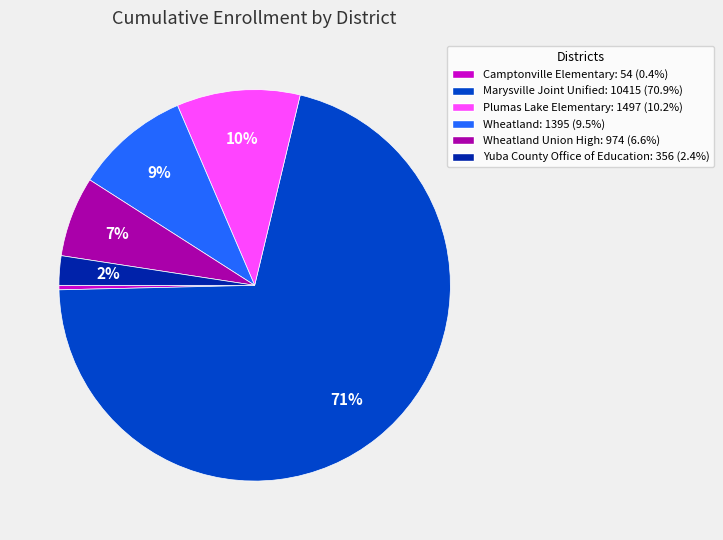

To the nearest percent, what is the average slice percentage?

17%